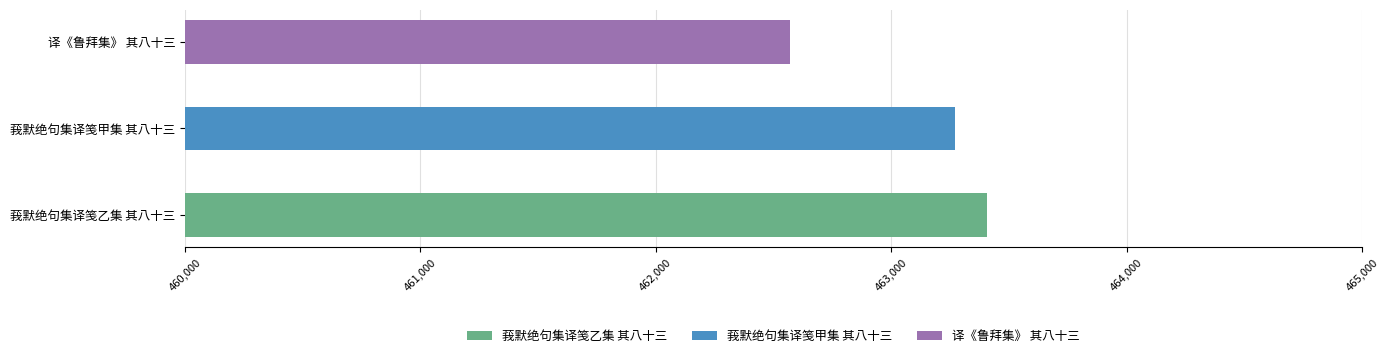

How many values are between 462569 and 463406?

3